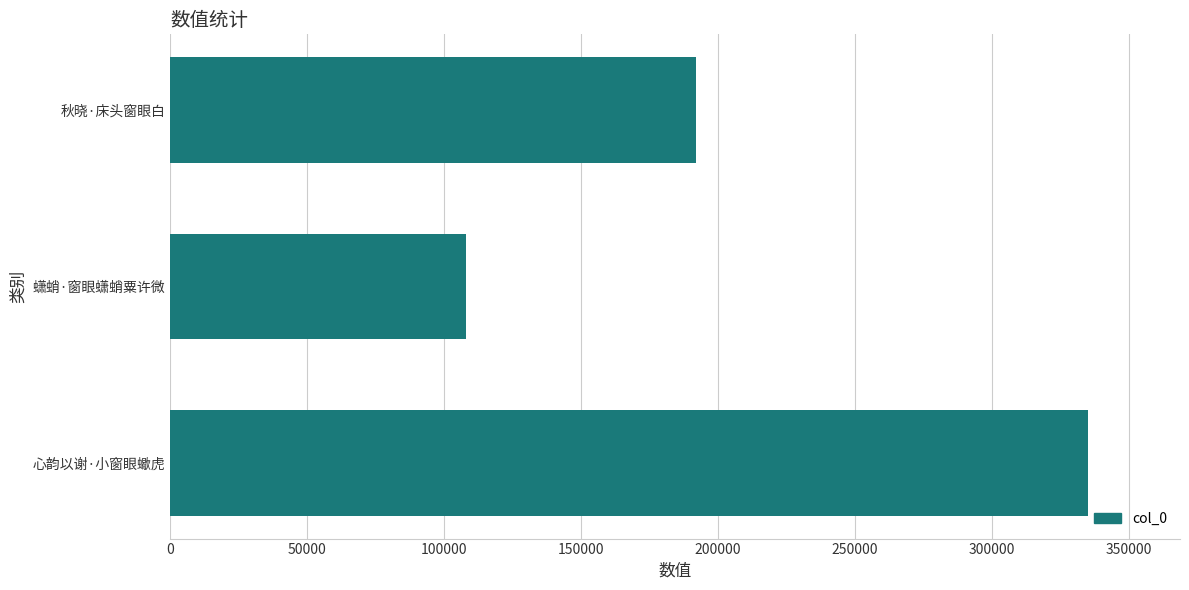

What is the sum of all values?

635423